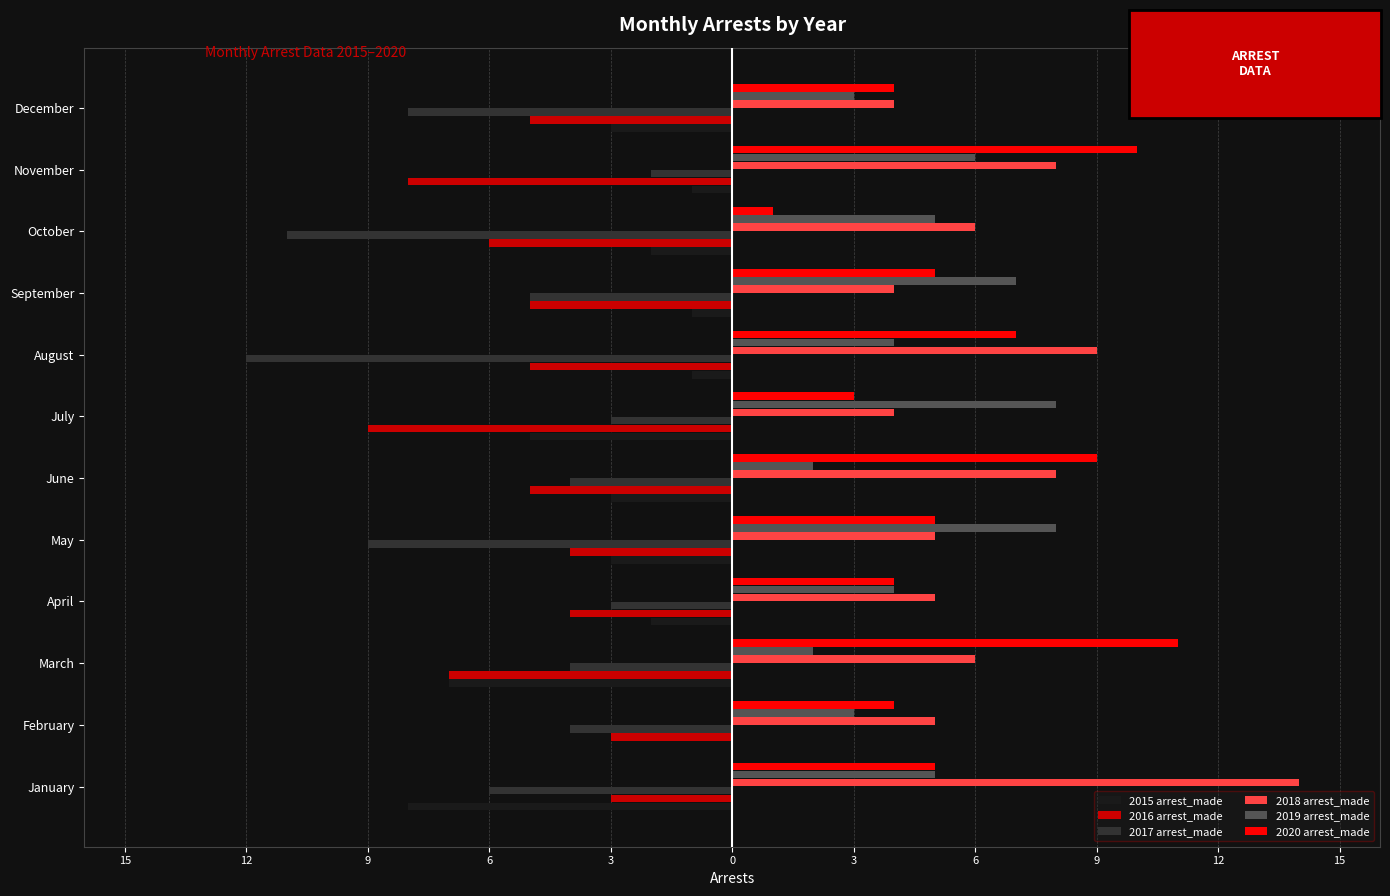

What are all the series names shown in the legend?

2015 arrest_made, 2016 arrest_made, 2017 arrest_made, 2018 arrest_made, 2019 arrest_made, 2020 arrest_made